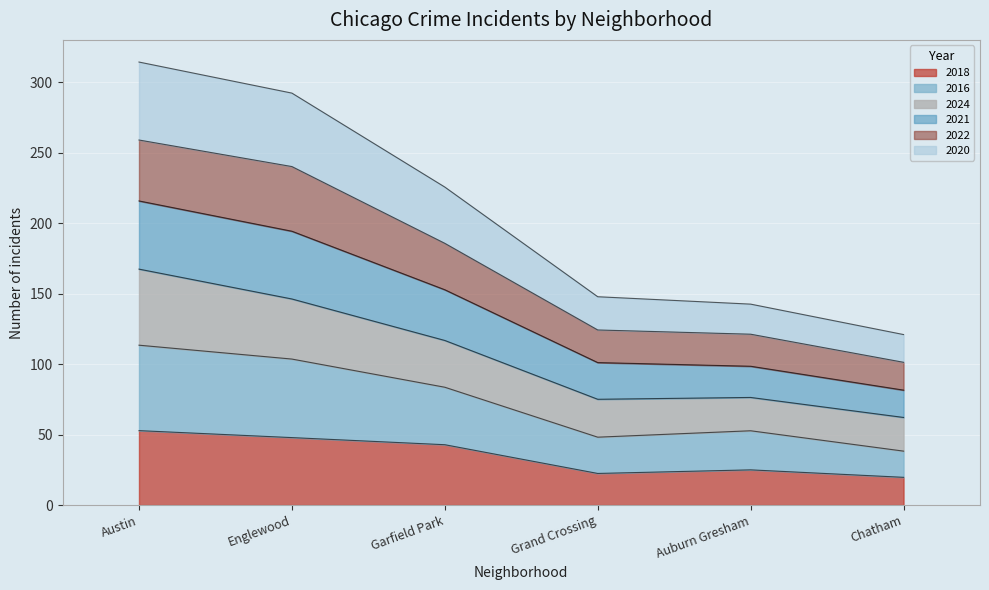

Is the value of 2021 at Garfield Park greater than the value of 2018 at Chatham?

Yes